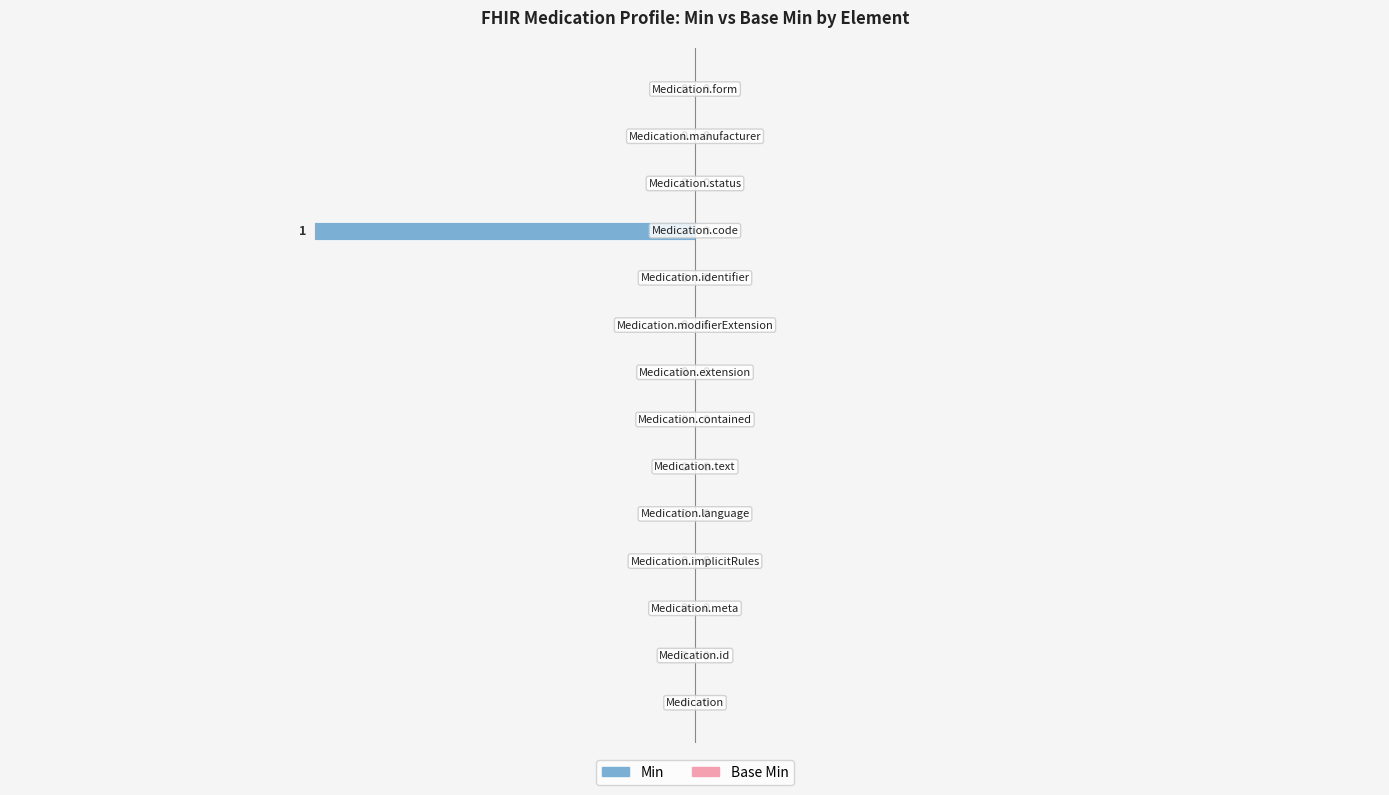

Does the chart contain stacked bars?

No